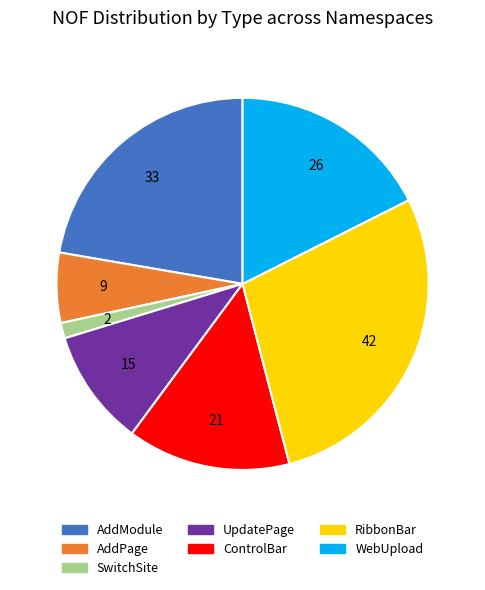

How many segments does this pie chart have?

7